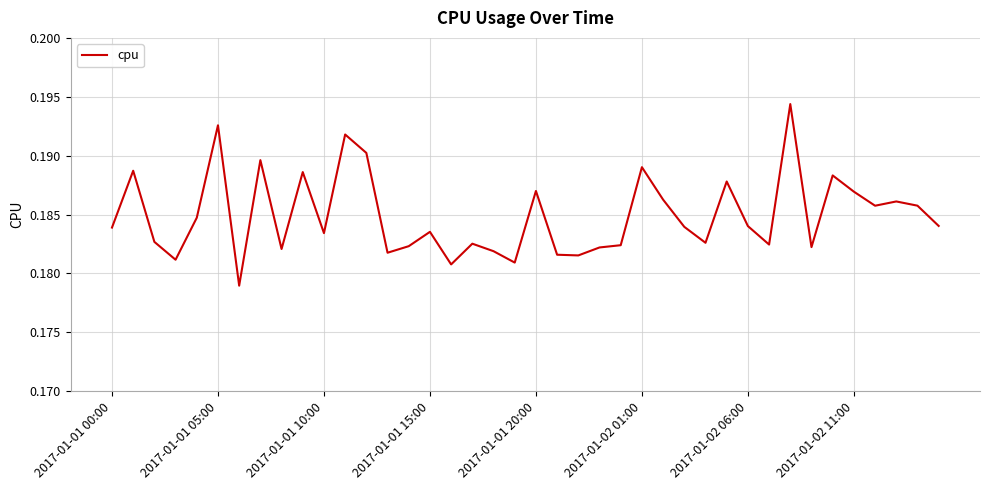

Count the number of categories in the chart.

40